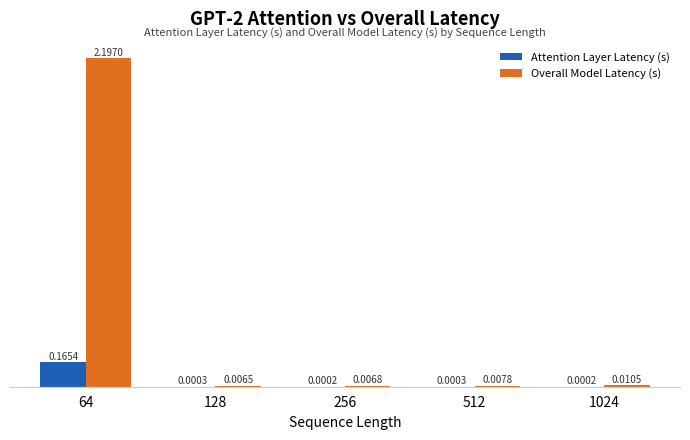

Which series changed the most between 128 and 256?

Overall Model Latency (s)